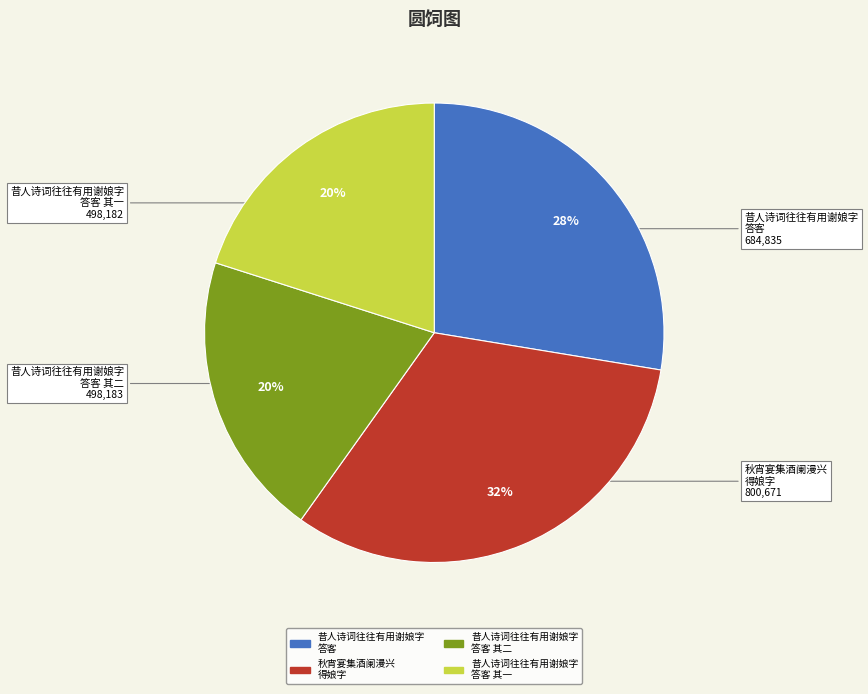

To the nearest percent, what is the average slice percentage?

25%